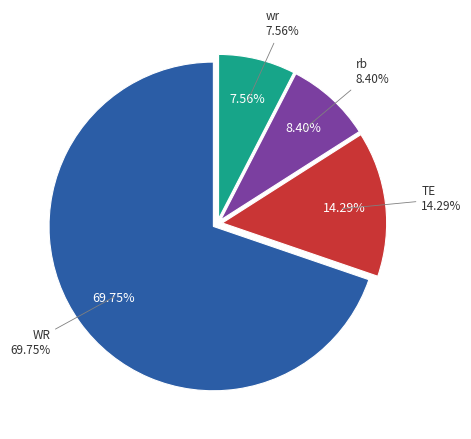

How much of the chart is everything except WR?

30.3%